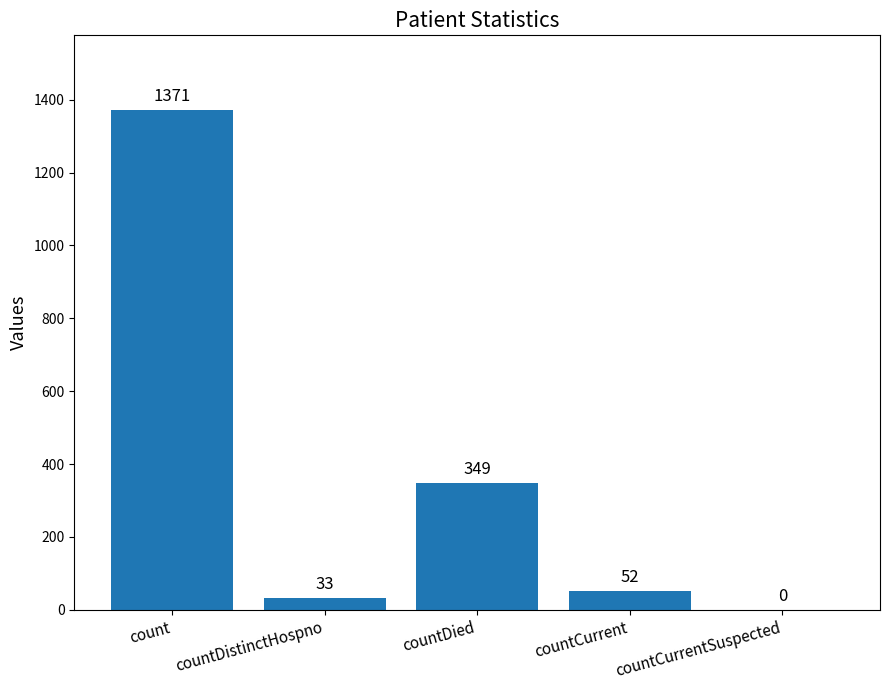

What is the sum of all values?

1805